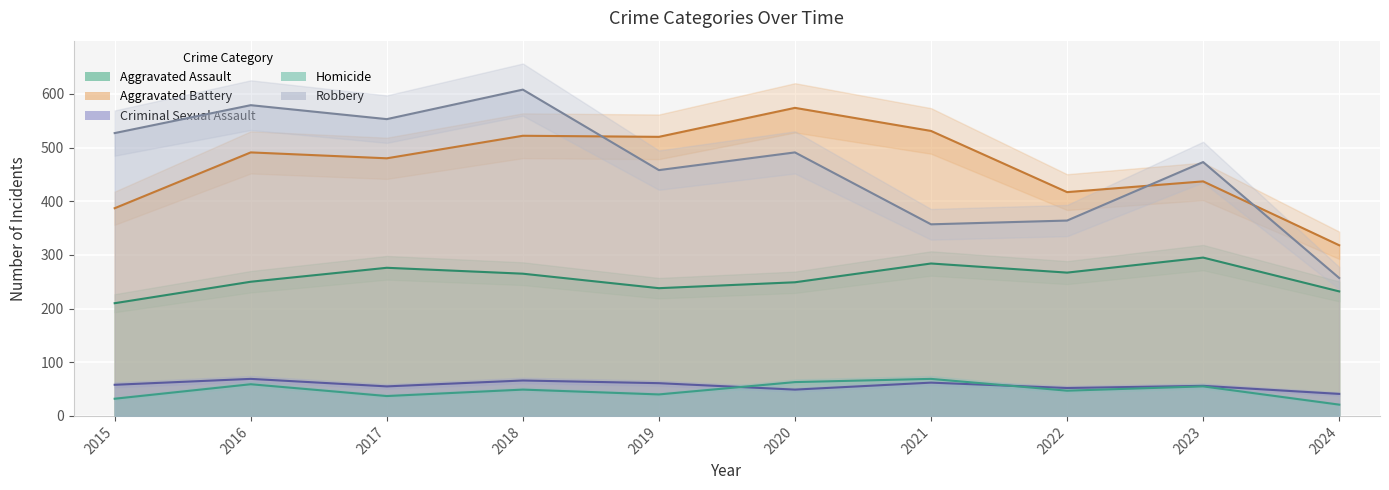

What is the difference between the maximum and second lowest values in the Aggravated Assault series?

63